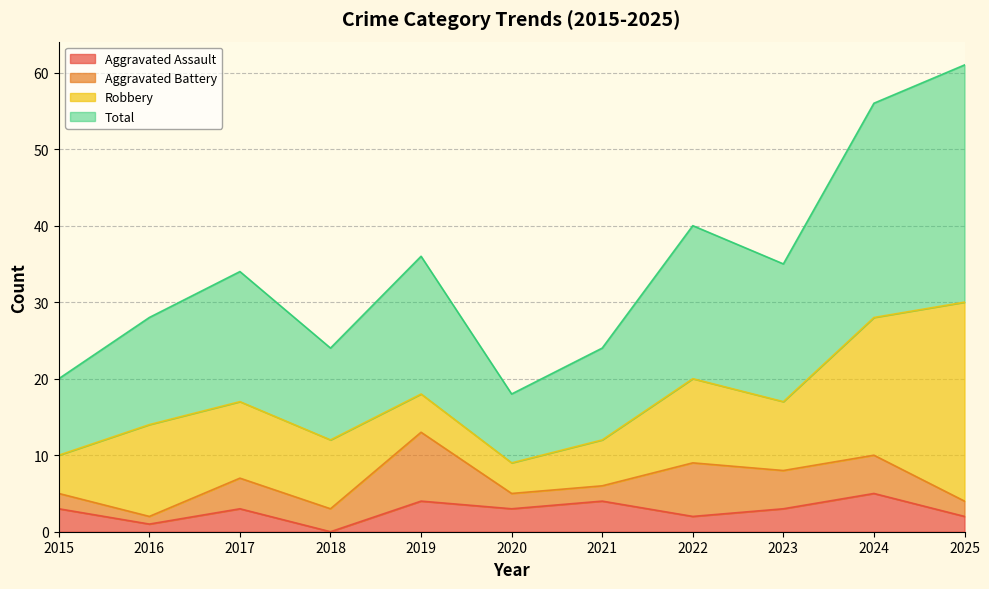

The Total series shows 9 at 2015. True or false?

False